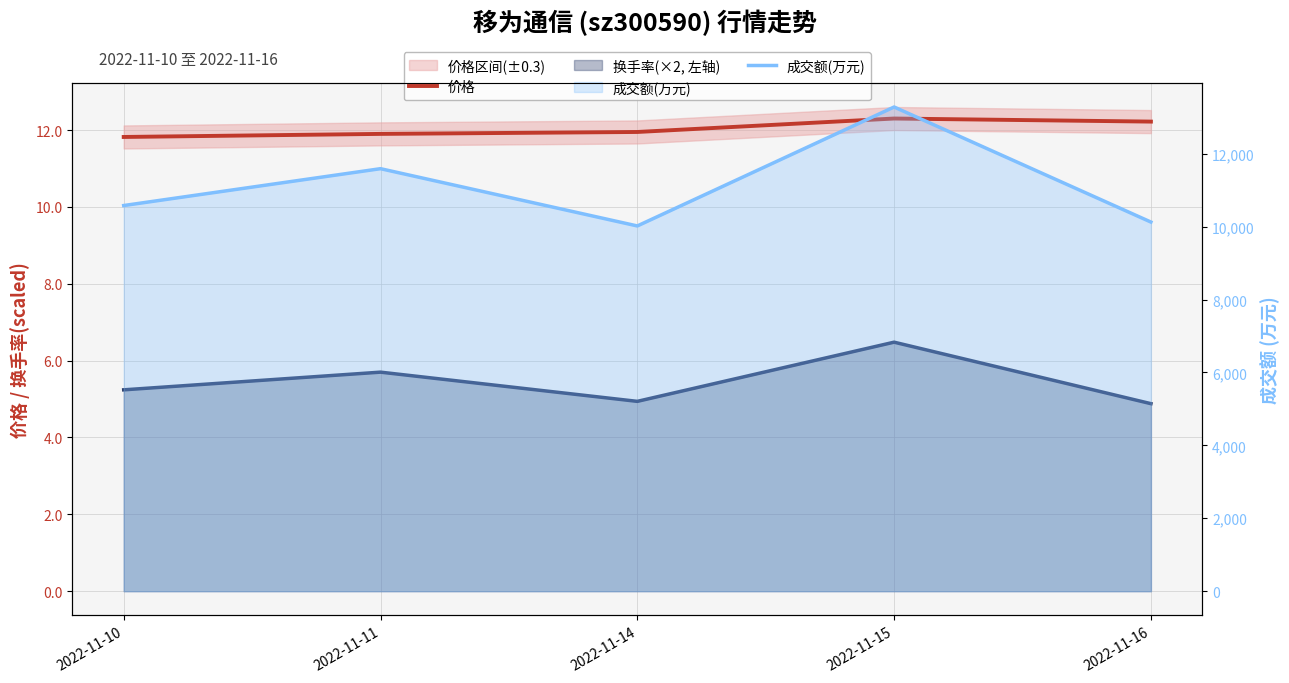

What is the highest value of the 成交额(万元) series?

13282.0